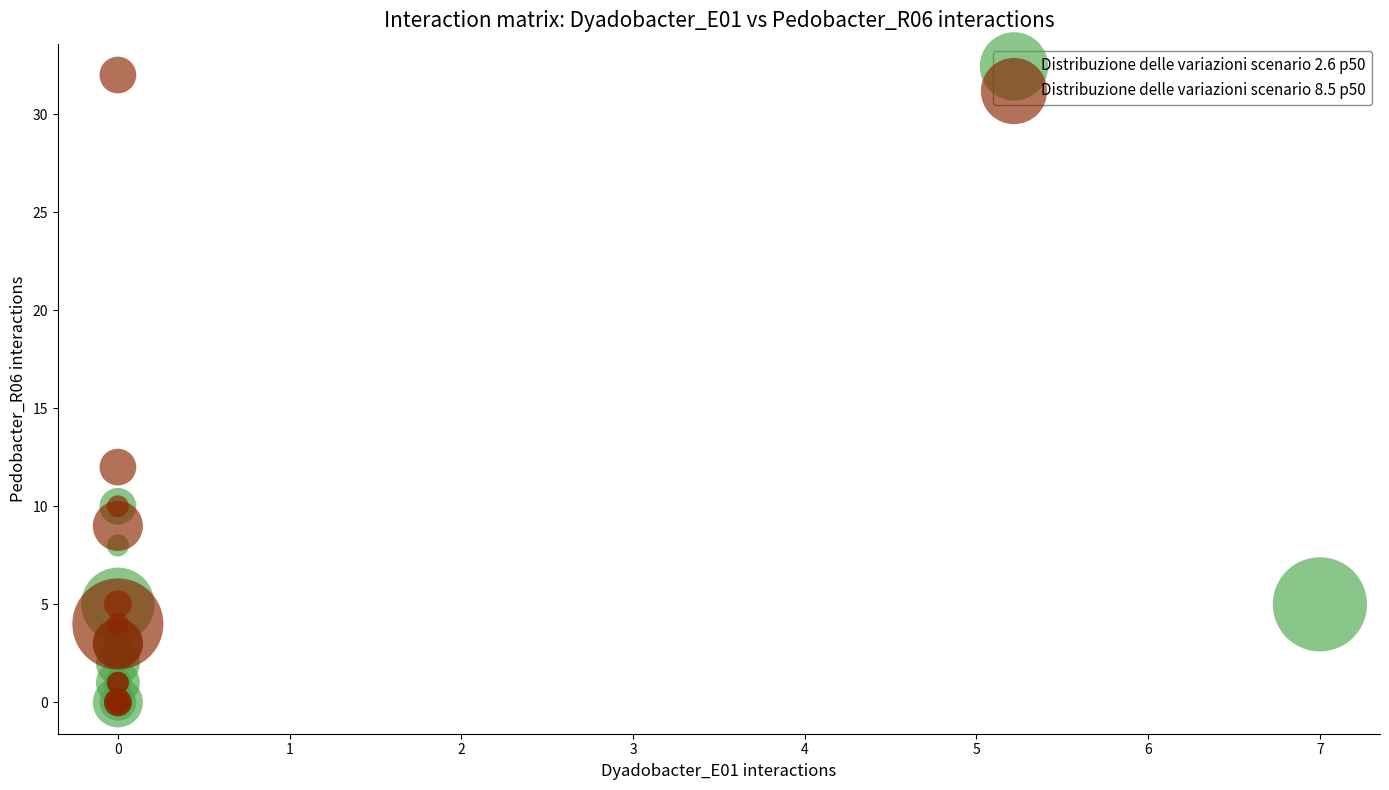

Which series reaches the maximum Y coordinate?

Distribuzione delle variazioni scenario 8.5 p50